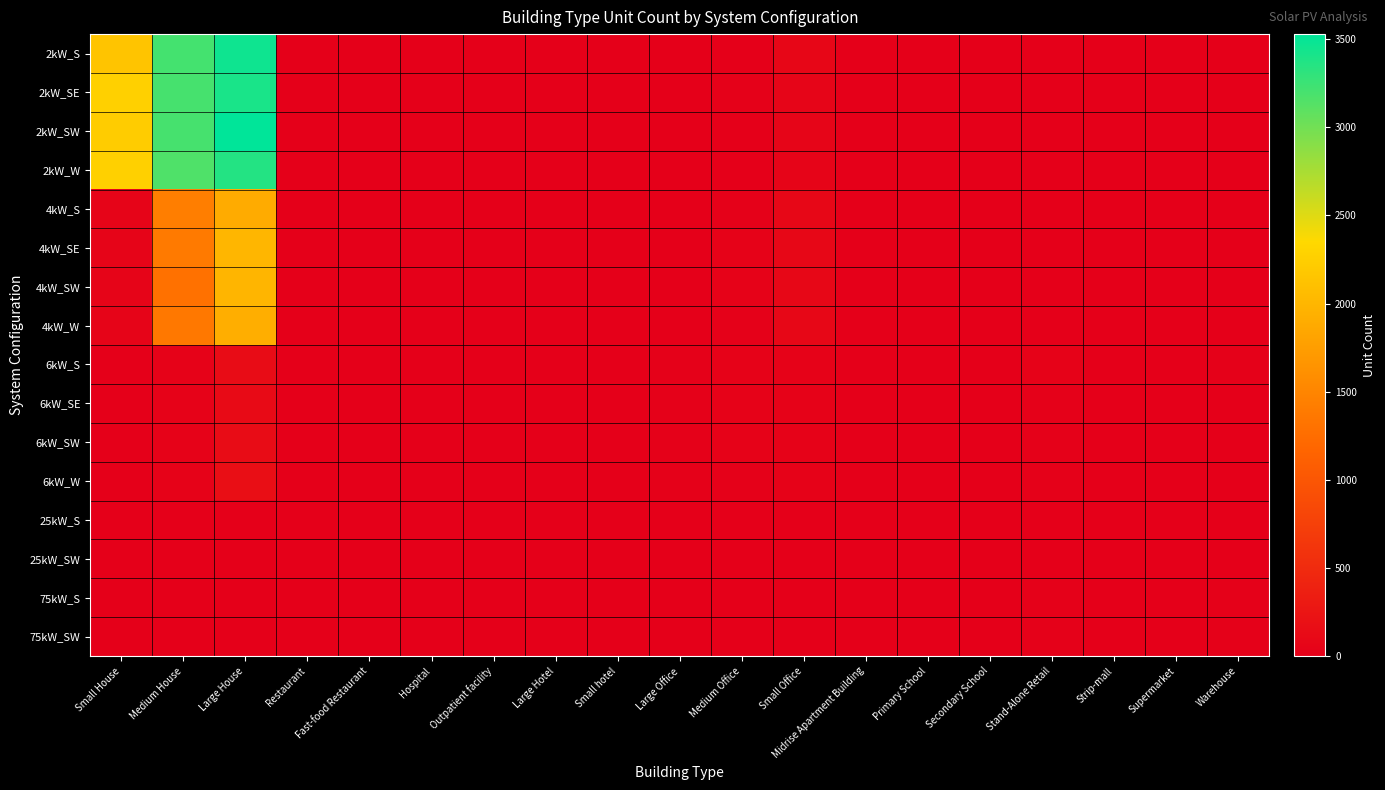

Reading right to left, list all the values displayed in this chart.

2kW_S: Warehouse=0	Supermarket=0	Strip-mall=0	Stand-Alone Retail=1	Secondary School=0	Primary School=0	Midrise Apartment Building=0	Small Office=81	Medium Office=5	Large Office=0	Small hotel=0	Large Hotel=0	Outpatient facility=0	Hospital=0	Fast-food Restaurant=11	Restaurant=5	Large House=3454	Medium House=3206	Small House=2141
2kW_SE: Warehouse=1	Supermarket=0	Strip-mall=0	Stand-Alone Retail=0	Secondary School=0	Primary School=0	Midrise Apartment Building=0	Small Office=75	Medium Office=14	Large Office=0	Small hotel=0	Large Hotel=1	Outpatient facility=0	Hospital=1	Fast-food Restaurant=7	Restaurant=9	Large House=3411	Medium House=3202	Small House=2271
2kW_SW: Warehouse=0	Supermarket=0	Strip-mall=1	Stand-Alone Retail=1	Secondary School=0	Primary School=0	Midrise Apartment Building=0	Small Office=67	Medium Office=11	Large Office=2	Small hotel=0	Large Hotel=1	Outpatient facility=0	Hospital=0	Fast-food Restaurant=3	Restaurant=7	Large House=3529	Medium House=3204	Small House=2233
2kW_W: Warehouse=3	Supermarket=0	Strip-mall=0	Stand-Alone Retail=1	Secondary School=0	Primary School=0	Midrise Apartment Building=0	Small Office=60	Medium Office=6	Large Office=0	Small hotel=1	Large Hotel=0	Outpatient facility=1	Hospital=0	Fast-food Restaurant=5	Restaurant=5	Large House=3363	Medium House=3161	Small House=2263
4kW_S: Warehouse=1	Supermarket=0	Strip-mall=0	Stand-Alone Retail=4	Secondary School=0	Primary School=1	Midrise Apartment Building=0	Small Office=91	Medium Office=24	Large Office=4	Small hotel=0	Large Hotel=0	Outpatient facility=3	Hospital=1	Fast-food Restaurant=5	Restaurant=6	Large House=1890	Medium House=1424	Small House=57
4kW_SE: Warehouse=5	Supermarket=0	Strip-mall=2	Stand-Alone Retail=3	Secondary School=1	Primary School=0	Midrise Apartment Building=2	Small Office=87	Medium Office=34	Large Office=9	Small hotel=2	Large Hotel=0	Outpatient facility=4	Hospital=0	Fast-food Restaurant=3	Restaurant=6	Large House=2005	Medium House=1390	Small House=59
4kW_SW: Warehouse=1	Supermarket=0	Strip-mall=1	Stand-Alone Retail=1	Secondary School=1	Primary School=0	Midrise Apartment Building=1	Small Office=85	Medium Office=28	Large Office=6	Small hotel=0	Large Hotel=0	Outpatient facility=1	Hospital=0	Fast-food Restaurant=7	Restaurant=8	Large House=1998	Medium House=1292	Small House=57
4kW_W: Warehouse=2	Supermarket=1	Strip-mall=1	Stand-Alone Retail=4	Secondary School=1	Primary School=0	Midrise Apartment Building=2	Small Office=84	Medium Office=24	Large Office=9	Small hotel=0	Large Hotel=0	Outpatient facility=4	Hospital=1	Fast-food Restaurant=0	Restaurant=6	Large House=1921	Medium House=1370	Small House=61
6kW_S: Warehouse=24	Supermarket=3	Strip-mall=3	Stand-Alone Retail=29	Secondary School=5	Primary School=1	Midrise Apartment Building=4	Small Office=29	Medium Office=36	Large Office=19	Small hotel=2	Large Hotel=1	Outpatient facility=6	Hospital=0	Fast-food Restaurant=0	Restaurant=0	Large House=149	Medium House=28	Small House=0
6kW_SE: Warehouse=11	Supermarket=0	Strip-mall=2	Stand-Alone Retail=22	Secondary School=5	Primary School=2	Midrise Apartment Building=4	Small Office=32	Medium Office=34	Large Office=21	Small hotel=1	Large Hotel=0	Outpatient facility=7	Hospital=1	Fast-food Restaurant=0	Restaurant=0	Large House=124	Medium House=28	Small House=0
6kW_SW: Warehouse=10	Supermarket=2	Strip-mall=4	Stand-Alone Retail=22	Secondary School=1	Primary School=0	Midrise Apartment Building=6	Small Office=36	Medium Office=33	Large Office=25	Small hotel=1	Large Hotel=1	Outpatient facility=6	Hospital=3	Fast-food Restaurant=0	Restaurant=1	Large House=150	Medium House=31	Small House=0
6kW_W: Warehouse=13	Supermarket=4	Strip-mall=5	Stand-Alone Retail=21	Secondary School=1	Primary School=6	Midrise Apartment Building=5	Small Office=29	Medium Office=27	Large Office=20	Small hotel=3	Large Hotel=1	Outpatient facility=5	Hospital=2	Fast-food Restaurant=0	Restaurant=5	Large House=172	Medium House=29	Small House=0
25kW_S: Warehouse=11	Supermarket=1	Strip-mall=4	Stand-Alone Retail=8	Secondary School=5	Primary School=5	Midrise Apartment Building=0	Small Office=0	Medium Office=10	Large Office=9	Small hotel=0	Large Hotel=0	Outpatient facility=2	Hospital=0	Fast-food Restaurant=0	Restaurant=0	Large House=0	Medium House=0	Small House=0
25kW_SW: Warehouse=8	Supermarket=3	Strip-mall=1	Stand-Alone Retail=10	Secondary School=3	Primary School=2	Midrise Apartment Building=3	Small Office=0	Medium Office=3	Large Office=7	Small hotel=0	Large Hotel=0	Outpatient facility=1	Hospital=0	Fast-food Restaurant=0	Restaurant=0	Large House=0	Medium House=0	Small House=0
75kW_S: Warehouse=27	Supermarket=7	Strip-mall=5	Stand-Alone Retail=17	Secondary School=5	Primary School=1	Midrise Apartment Building=3	Small Office=0	Medium Office=1	Large Office=9	Small hotel=0	Large Hotel=1	Outpatient facility=1	Hospital=1	Fast-food Restaurant=0	Restaurant=0	Large House=0	Medium House=0	Small House=0
75kW_SW: Warehouse=14	Supermarket=12	Strip-mall=6	Stand-Alone Retail=17	Secondary School=6	Primary School=1	Midrise Apartment Building=2	Small Office=0	Medium Office=4	Large Office=13	Small hotel=1	Large Hotel=0	Outpatient facility=0	Hospital=2	Fast-food Restaurant=0	Restaurant=0	Large House=0	Medium House=0	Small House=0